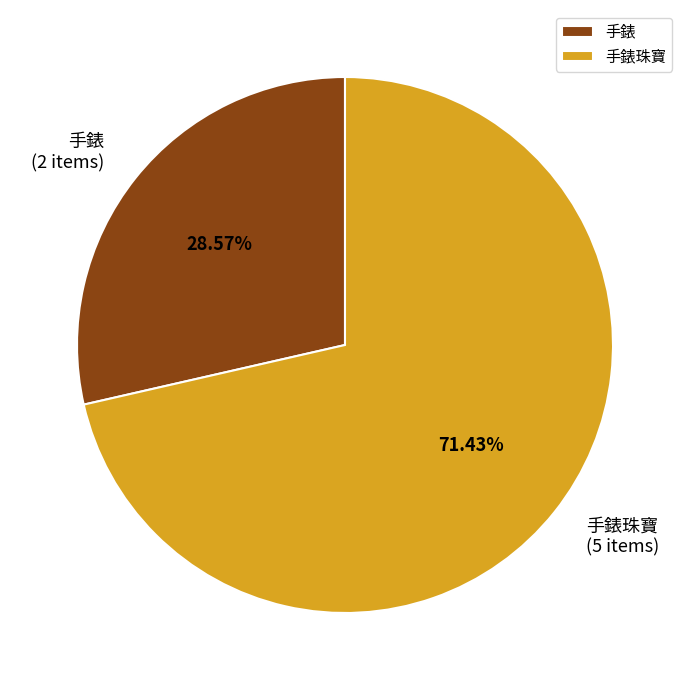

Rank the categories by value from highest to lowest.

手錶珠寶, 手錶